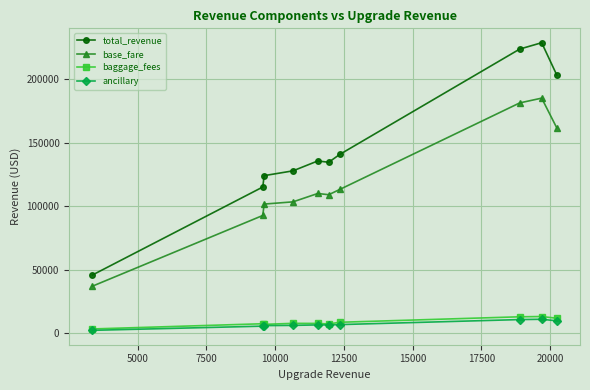

True or false: base_fare and ancillary intersect in this chart.

False